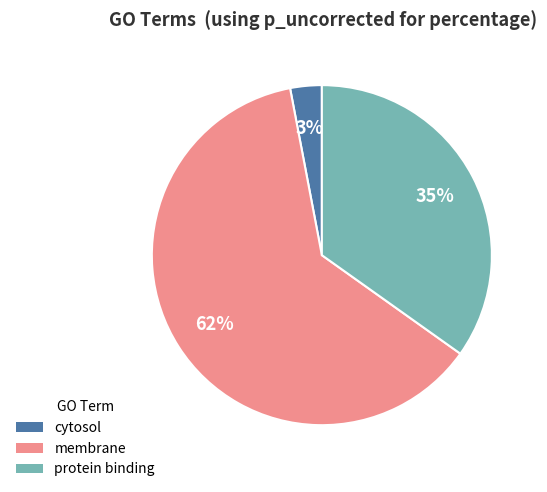

To the nearest percent, what is the average slice percentage?

33%